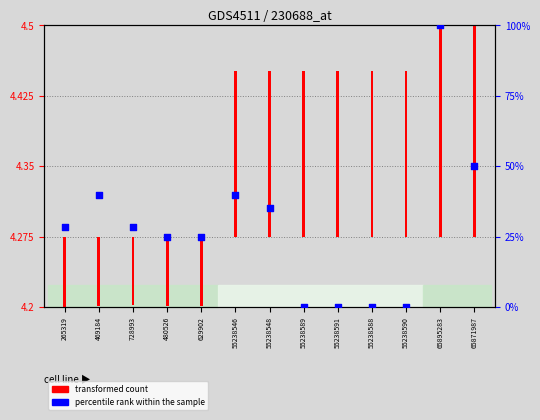

Approximately how many times larger is the value at 728993 compared to 265319?

1.0